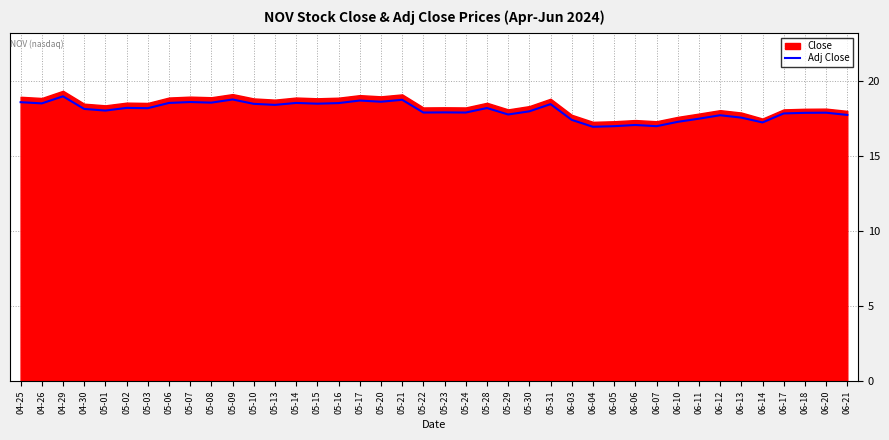

Reading right to left, extract all data points from this chart.

06-21=17.7	06-20=17.9	06-18=17.9	06-17=17.8	06-14=17.2	06-13=17.6	06-12=17.7	06-11=17.5	06-10=17.3	06-07=17.0	06-06=17.1	06-05=17.0	06-04=16.9	06-03=17.4	05-31=18.5	05-30=18.0	05-29=17.8	05-28=18.2	05-24=17.9	05-23=17.9	05-22=17.9	05-21=18.8	05-20=18.6	05-17=18.7	05-16=18.5	05-15=18.5	05-14=18.5	05-13=18.4	05-10=18.5	05-09=18.8	05-08=18.6	05-07=18.6	05-06=18.5	05-03=18.2	05-02=18.2	05-01=18.0	04-30=18.1	04-29=19.0	04-26=18.5	04-25=18.6